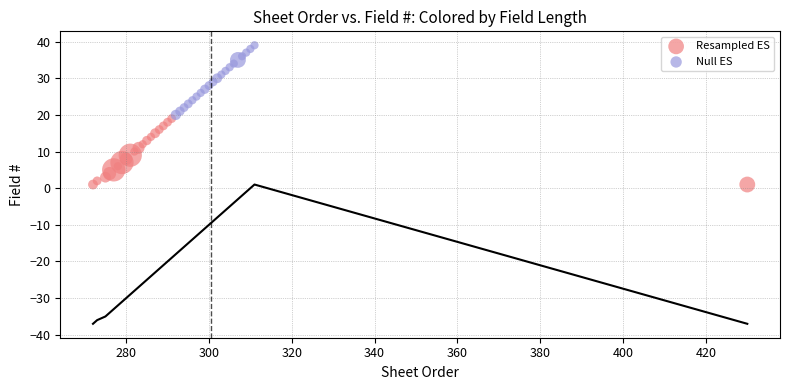

Which series contains the lowest Y value?

Resampled ES